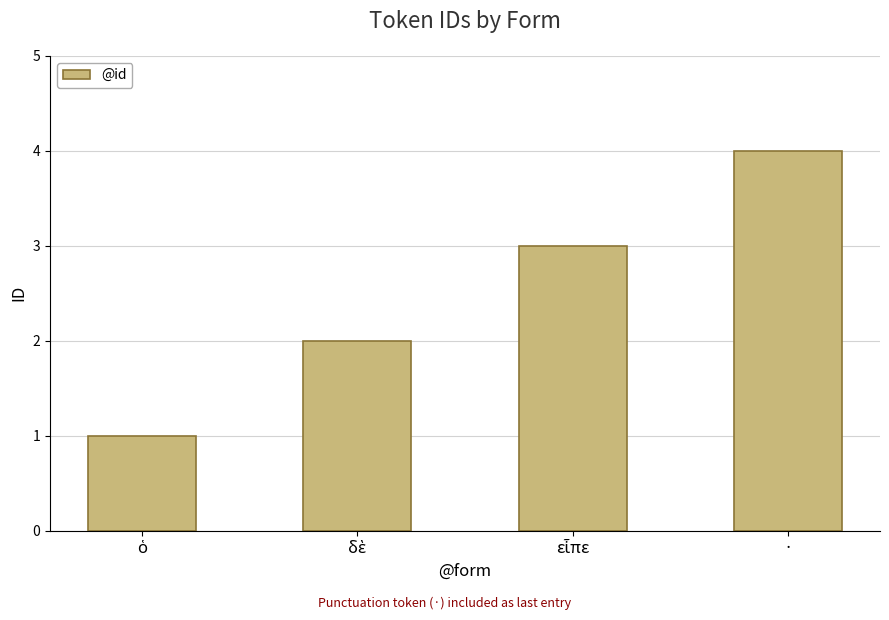

What is the approximate value at ·?

4